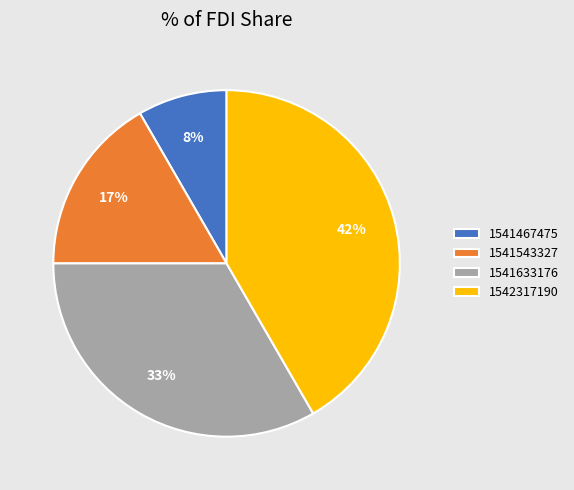

Is the sum of 1541467475 and 1541543327 greater than half?

No